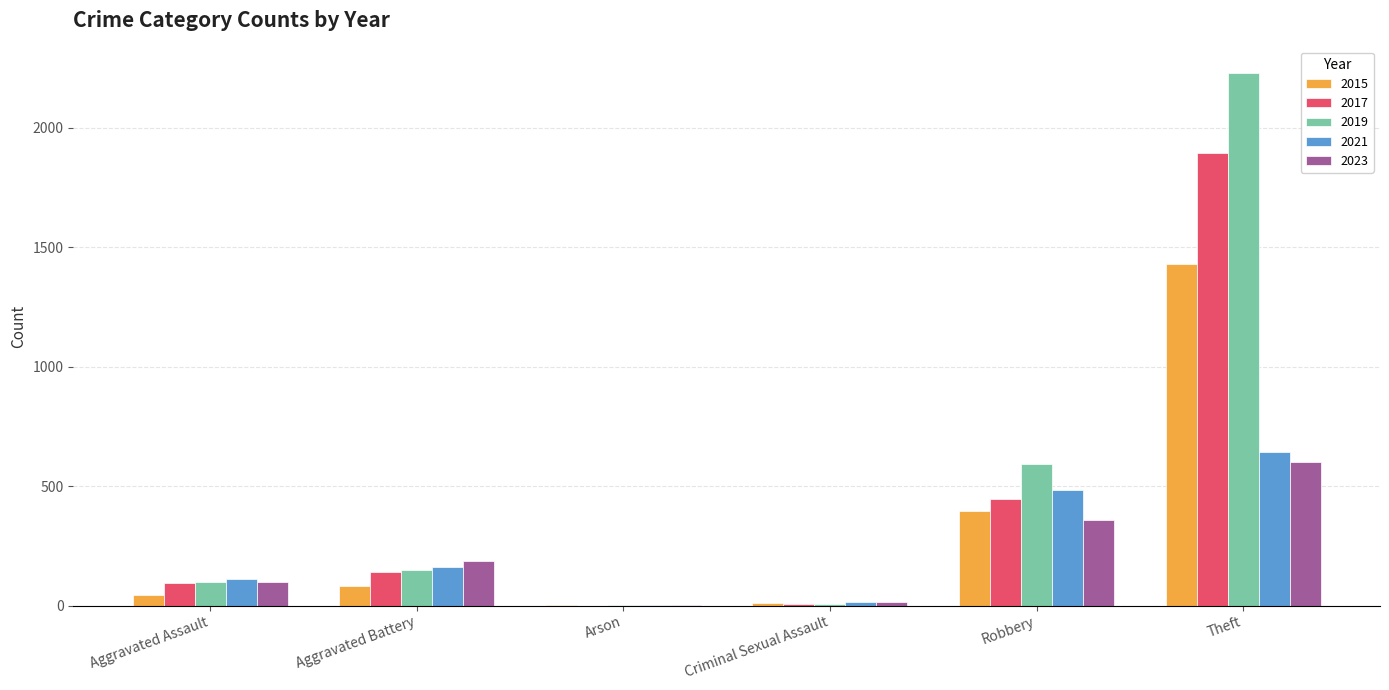

What is the highest value of the 2019 series?

2230